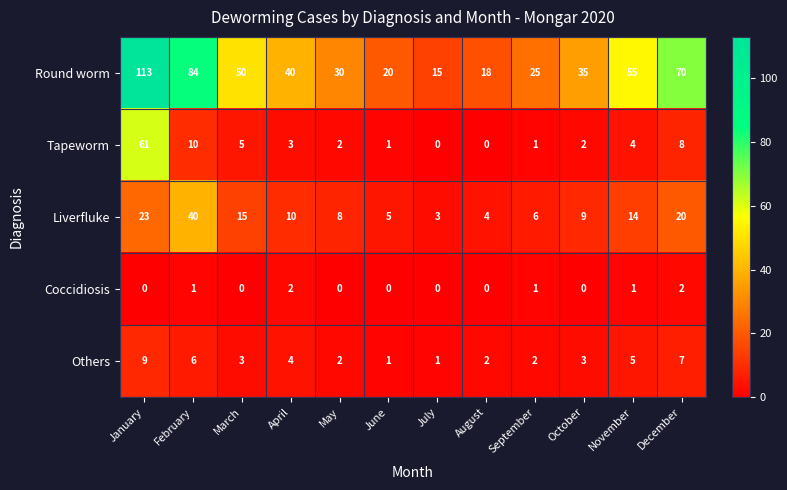

What is the total value across all series at May?

42